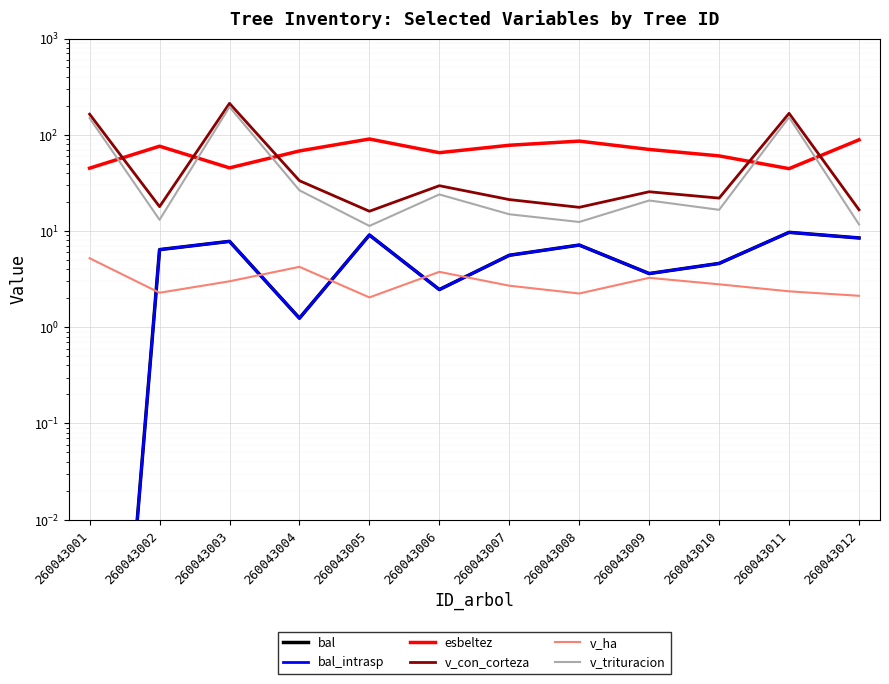

Is the value of esbeltez at 260043012 greater than the value of v_trituracion at 260043007?

Yes